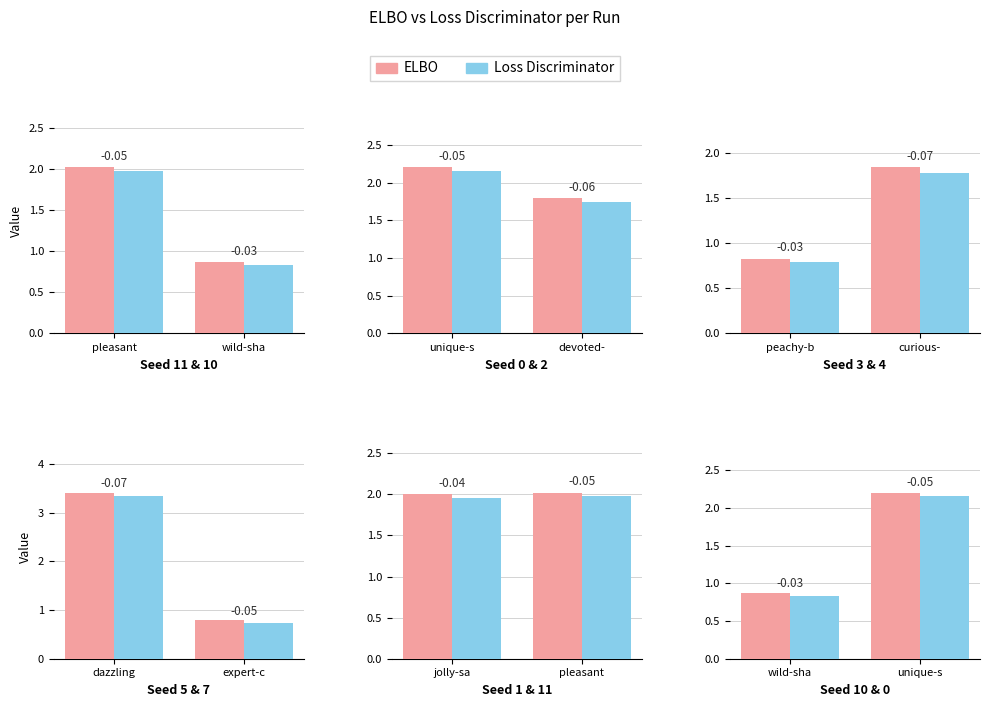

Rank the series by their average value, from highest to lowest.

ELBO, Loss Discriminator